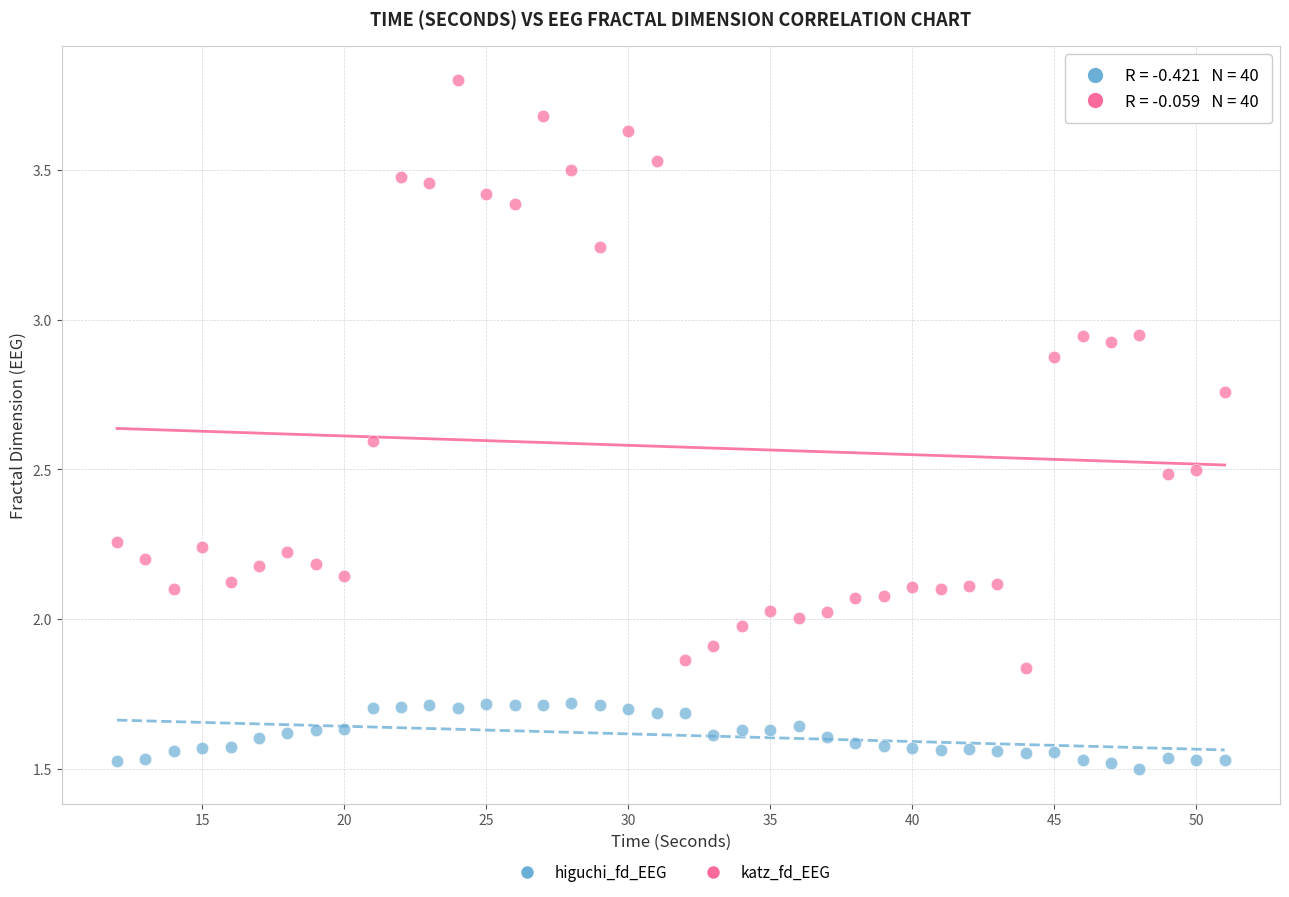

What are all the series names shown in the legend?

higuchi_fd_EEG, katz_fd_EEG